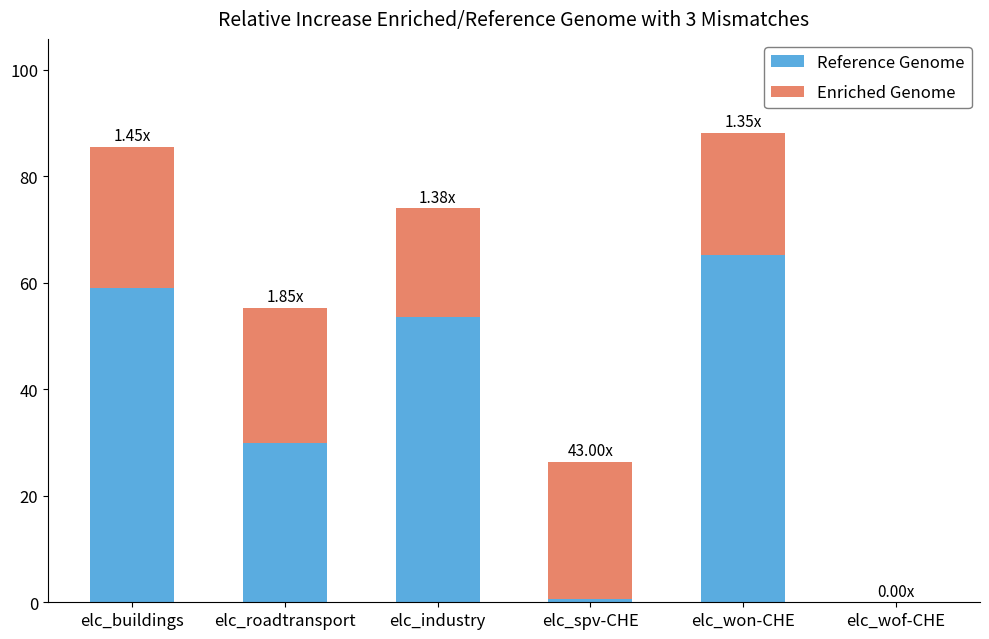

Are the bars grouped side by side (vs. stacked)?

No